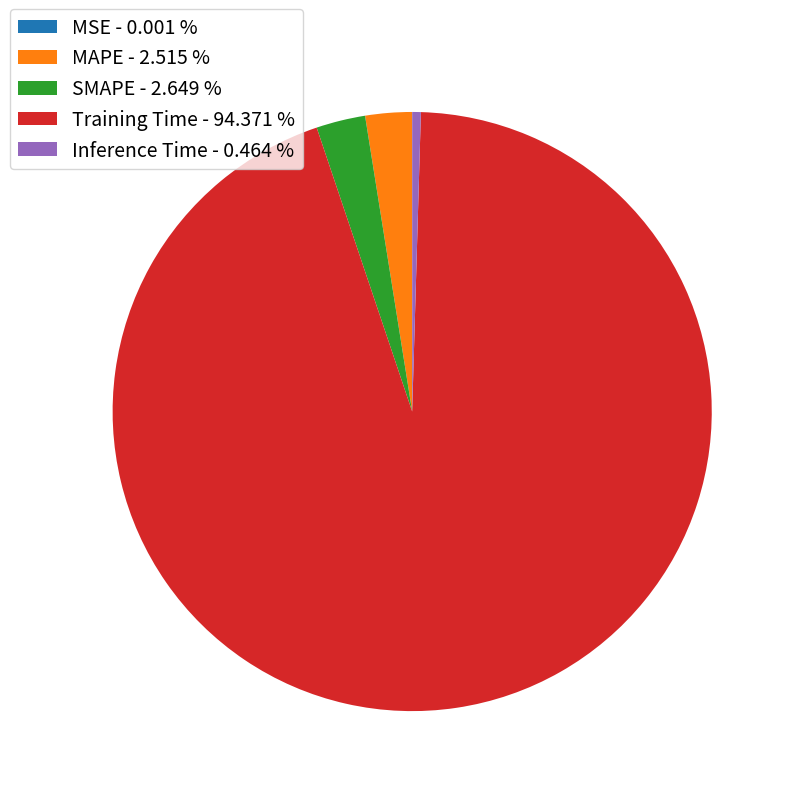

Is there a majority slice in this chart?

Yes